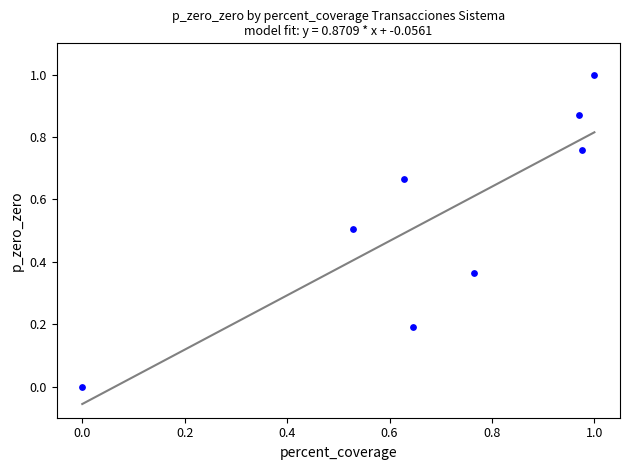

What is the range of Y values (max minus min)?

1.0